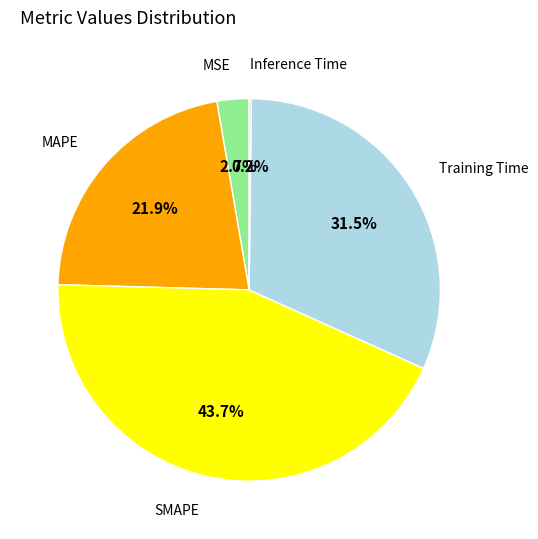

Does any single category account for the majority?

No